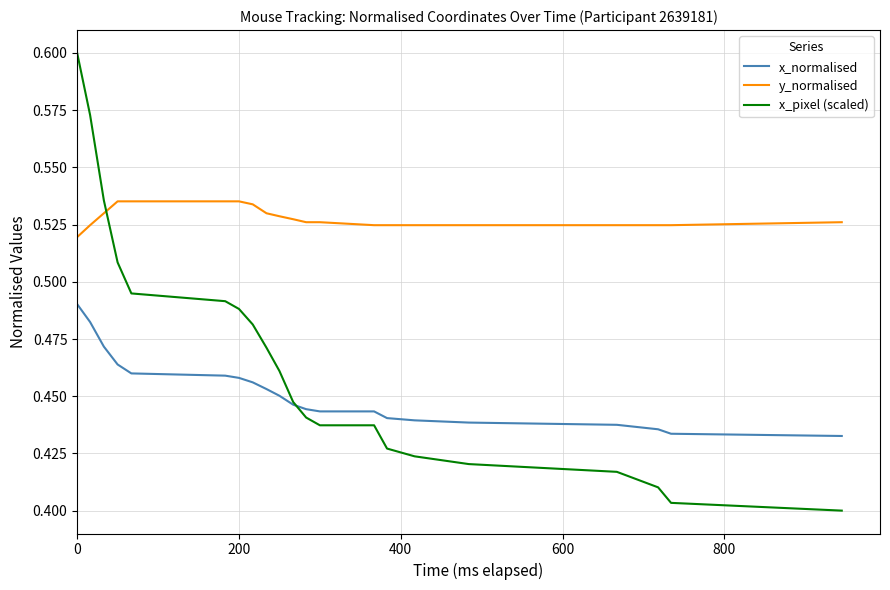

What are all the series names shown in the legend?

x_normalised, y_normalised, x_pixel (scaled)